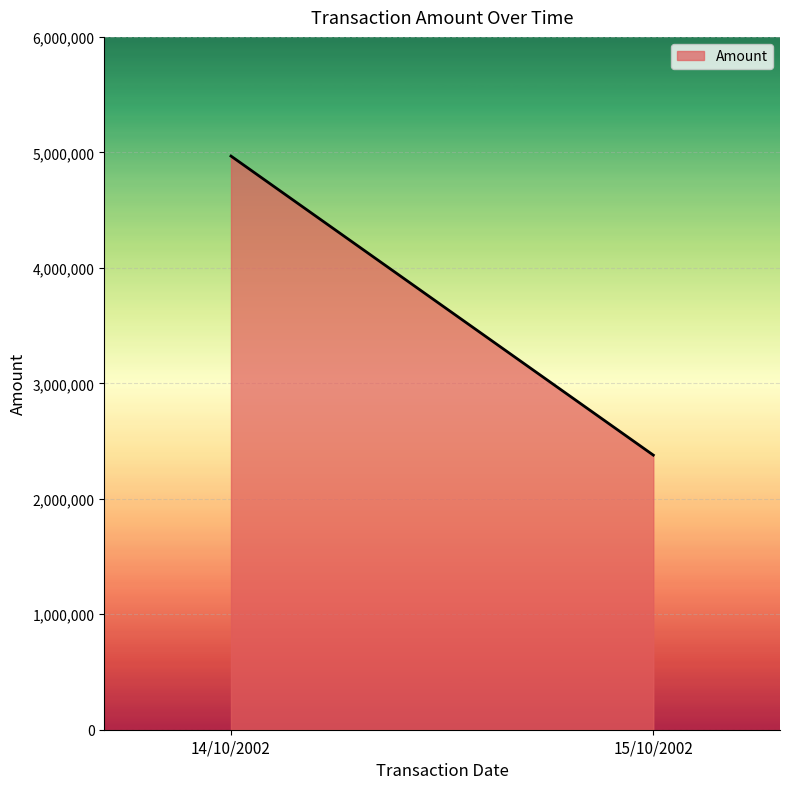

Reading left to right, transcribe all the data shown in this chart.

14/10/2002=4968000	15/10/2002=2378160